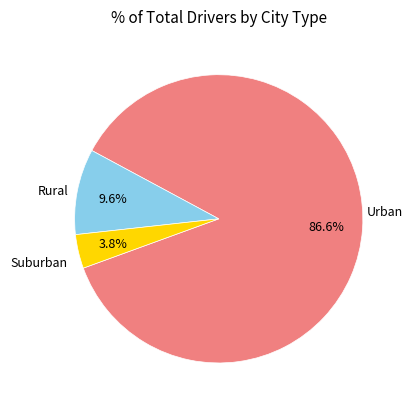

Is there any slice that represents more than half of the pie?

Yes